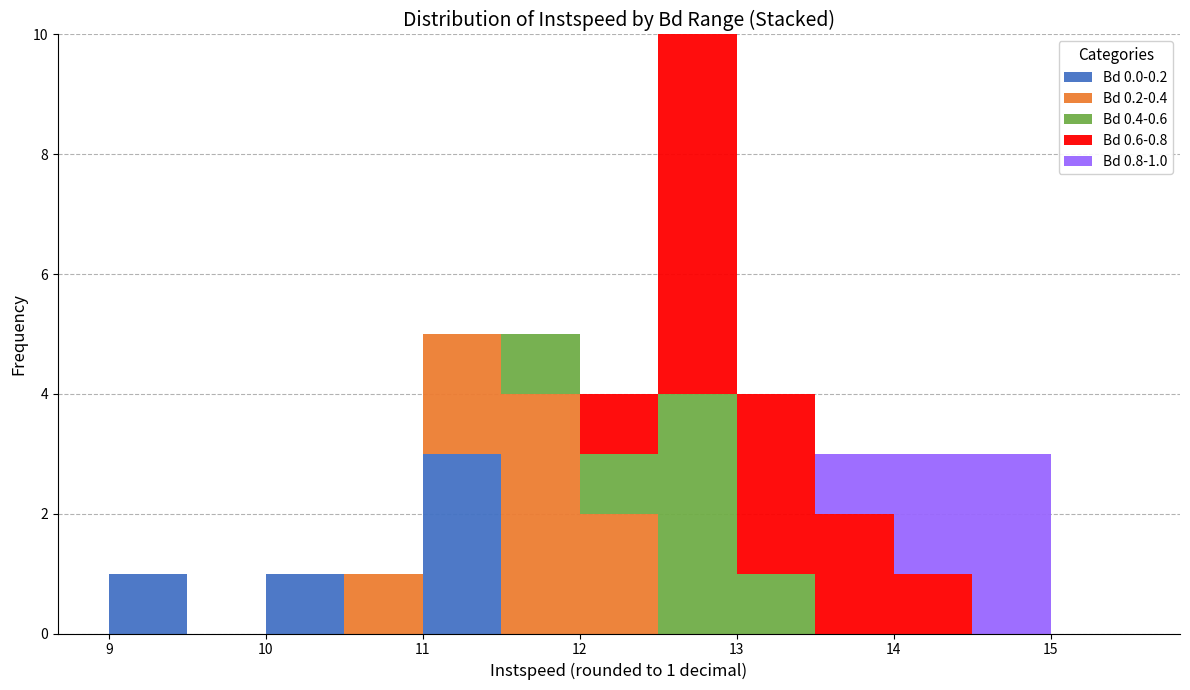

Which range on the x-axis has the tallest stacked bar (by total height)?

12.5 to 13.0